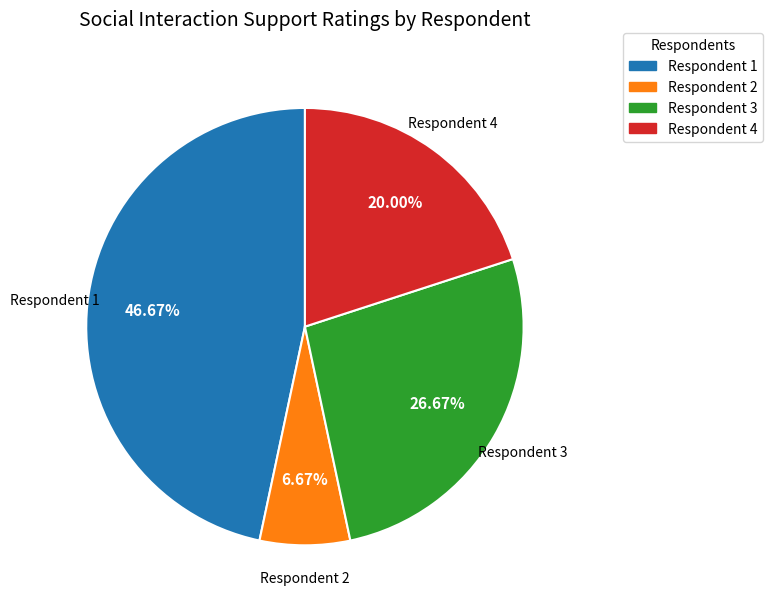

Does any single category account for the majority?

No